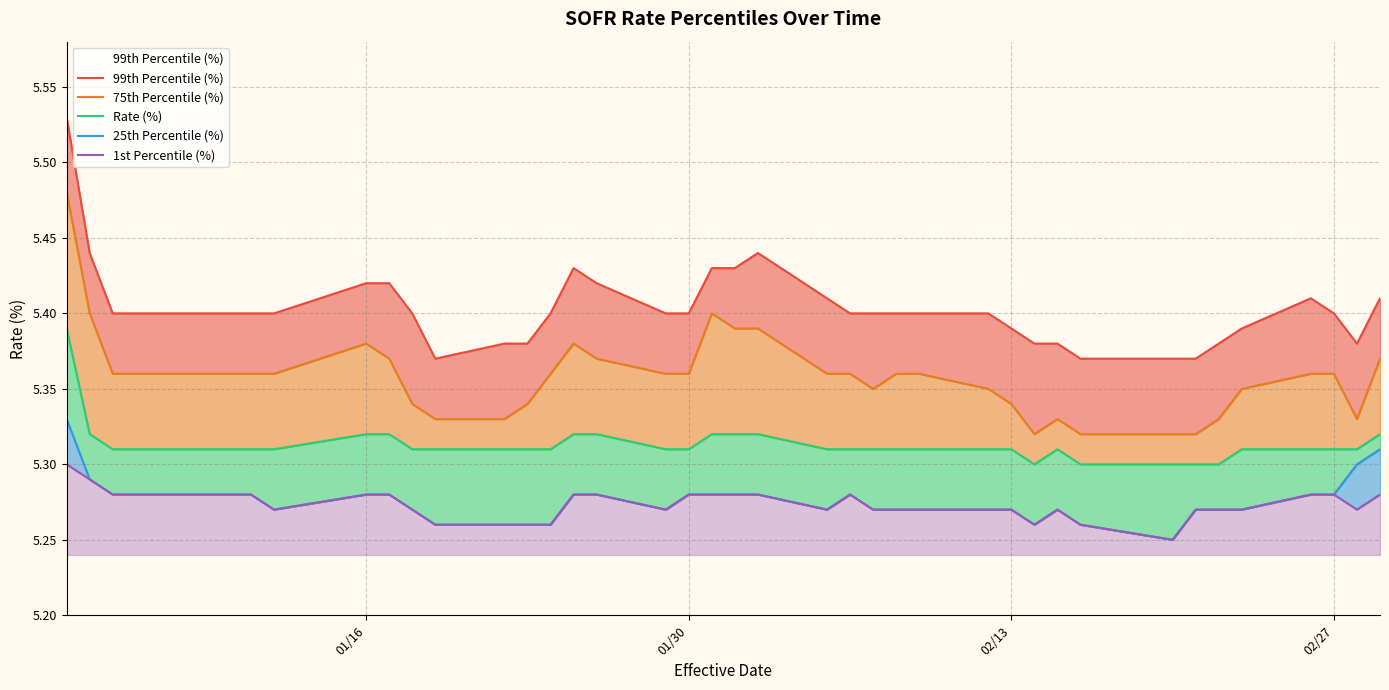

True or false: 1st Percentile (%) and 25th Percentile (%) intersect in this chart.

False